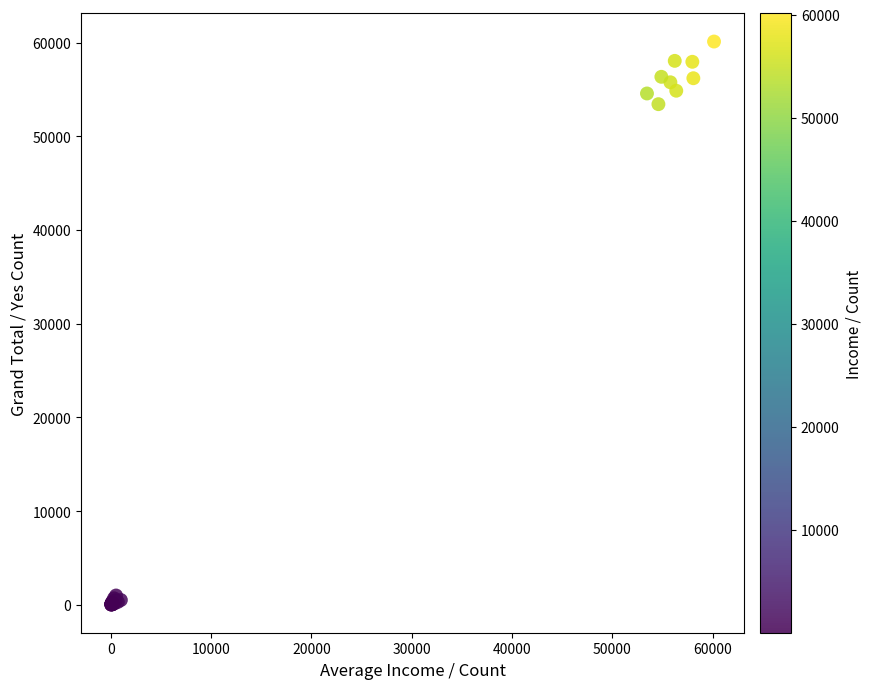

What Y value in the scatter plot is closest to 30078?

53440.0